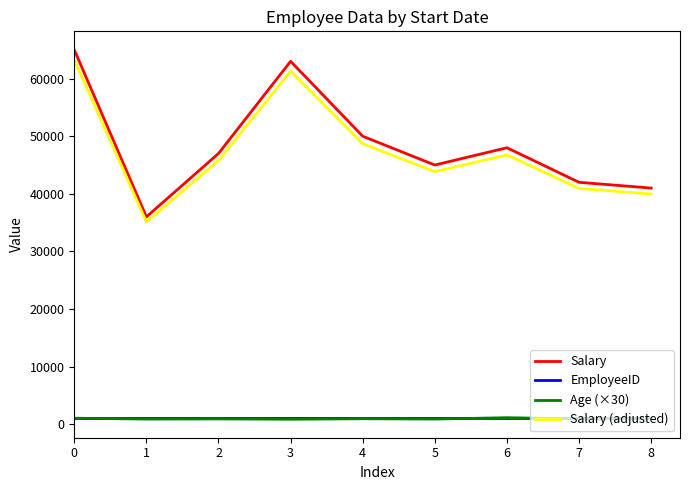

Which series has the largest total across all categories?

Salary